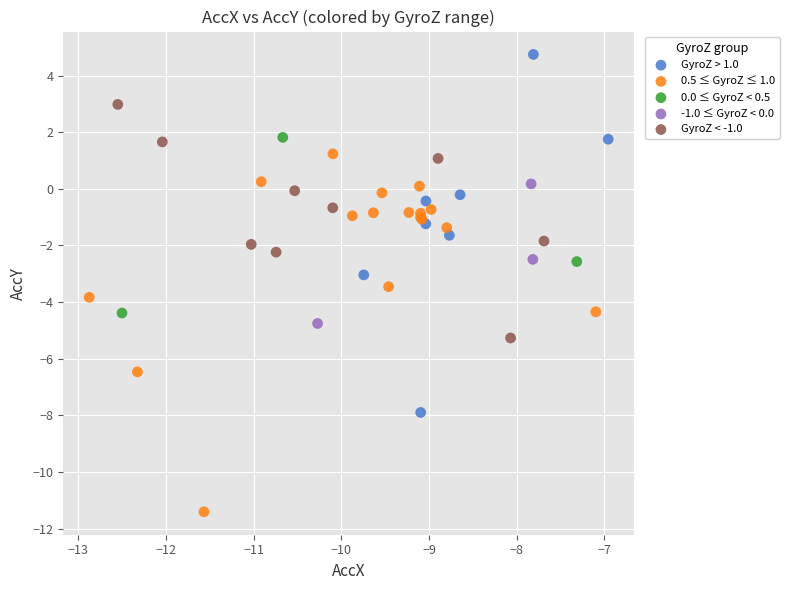

Which series reaches the maximum Y coordinate?

GyroZ > 1.0